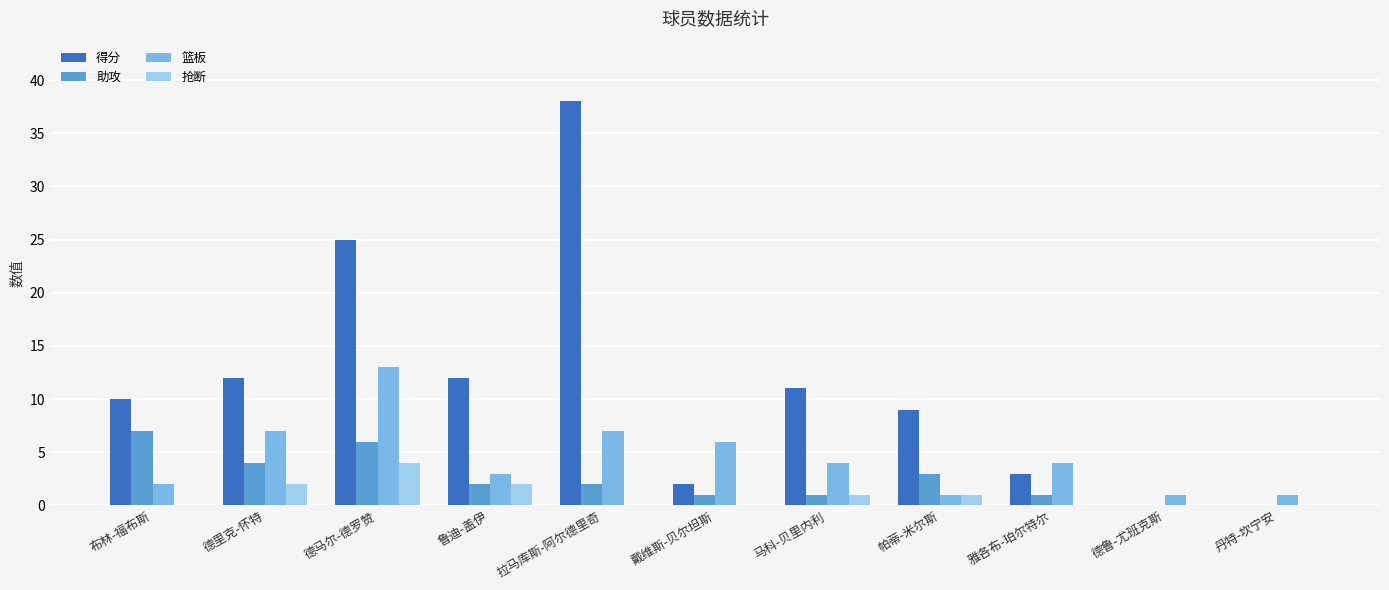

What is the sum of all 助攻 values?

27